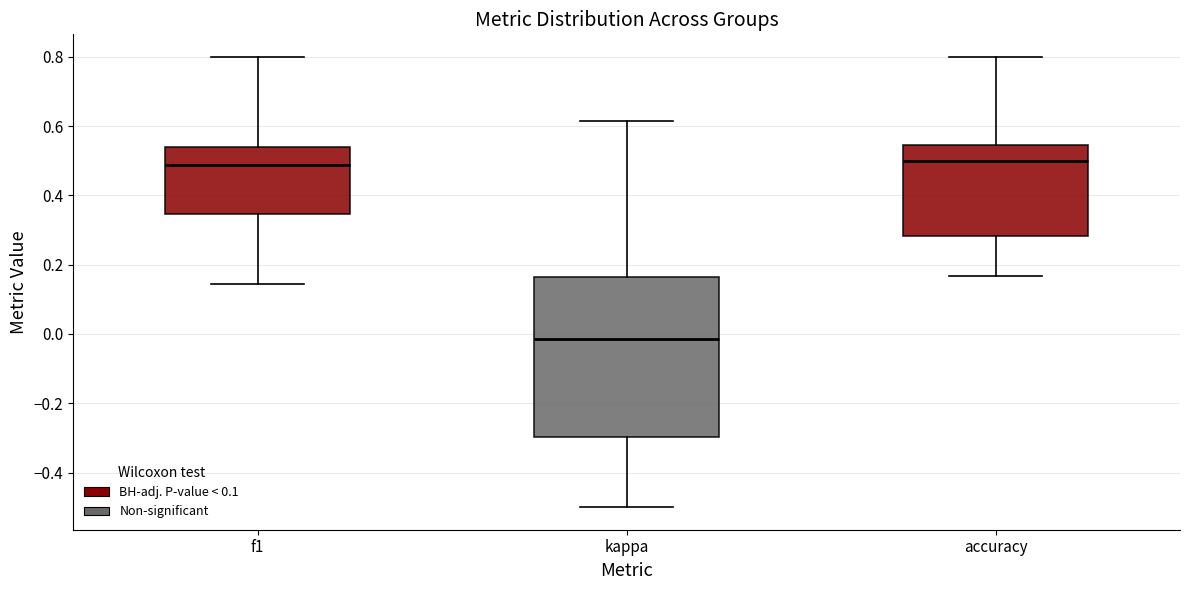

Reading left to right, read every box against the y-axis: the position of its median line, the range the box covers, and the ends of its whiskers. The values are not printed on the chart, so give them approximately, as read against the axis.

f1: median 0.48, box 0.34 to 0.54, whiskers 0.14 to 0.80
kappa: median -0.02, box -0.30 to 0.16, whiskers -0.50 to 0.62
accuracy: median 0.50, box 0.28 to 0.54, whiskers 0.16 to 0.80